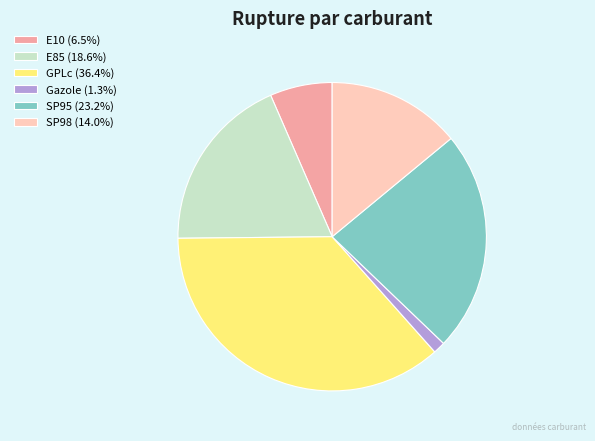

Does E85 account for over 50% of the chart?

No